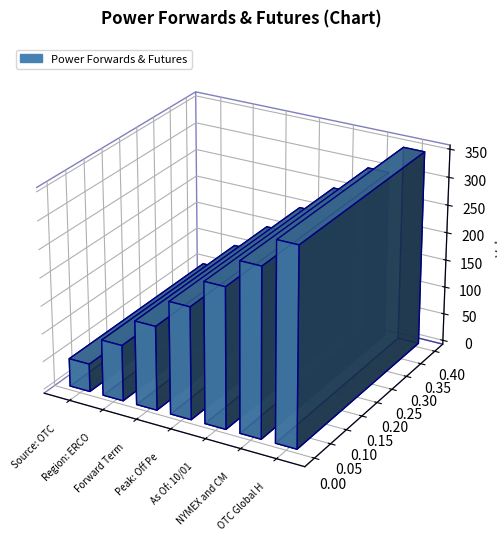

What position from the right is Forward Term: Monthly?

5